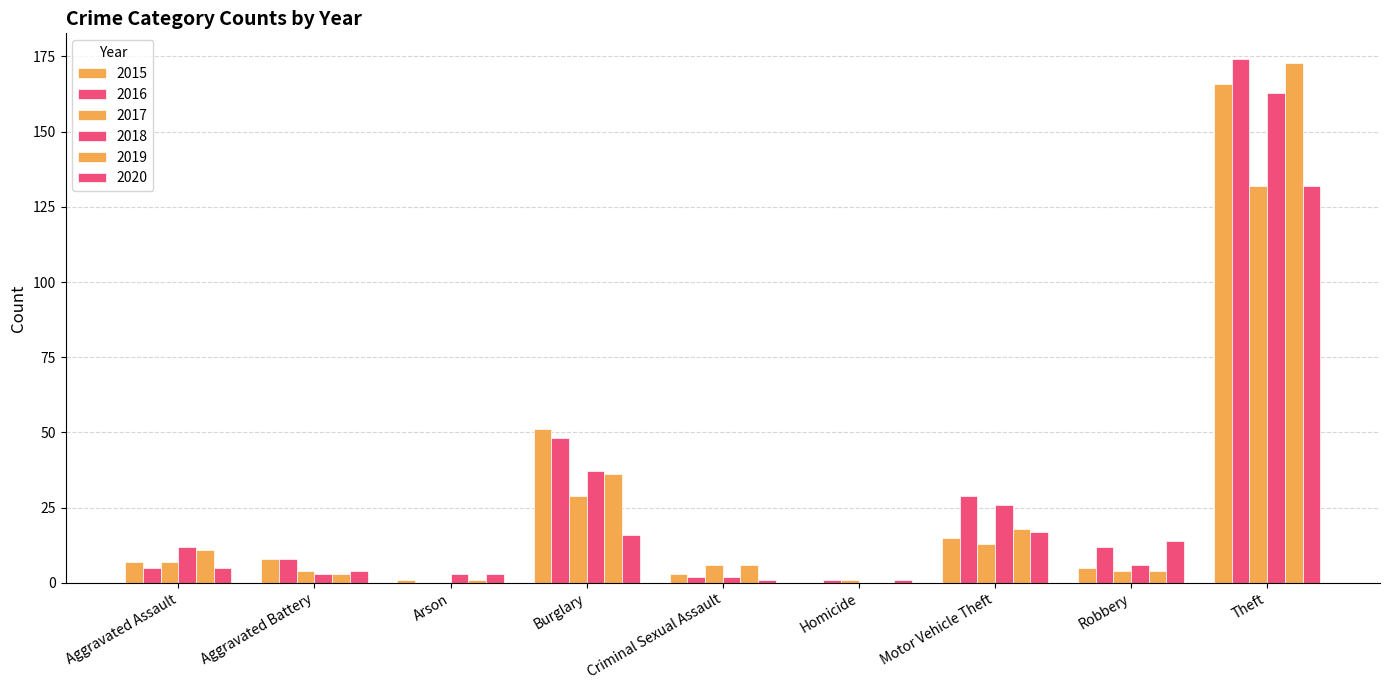

Between Burglary and Theft, which series saw the biggest shift?

2019